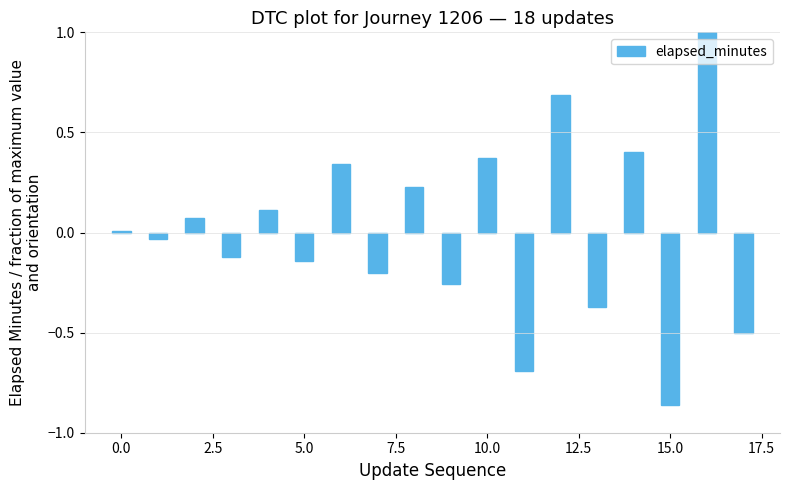

What is the maximum value shown in the chart?

1.0